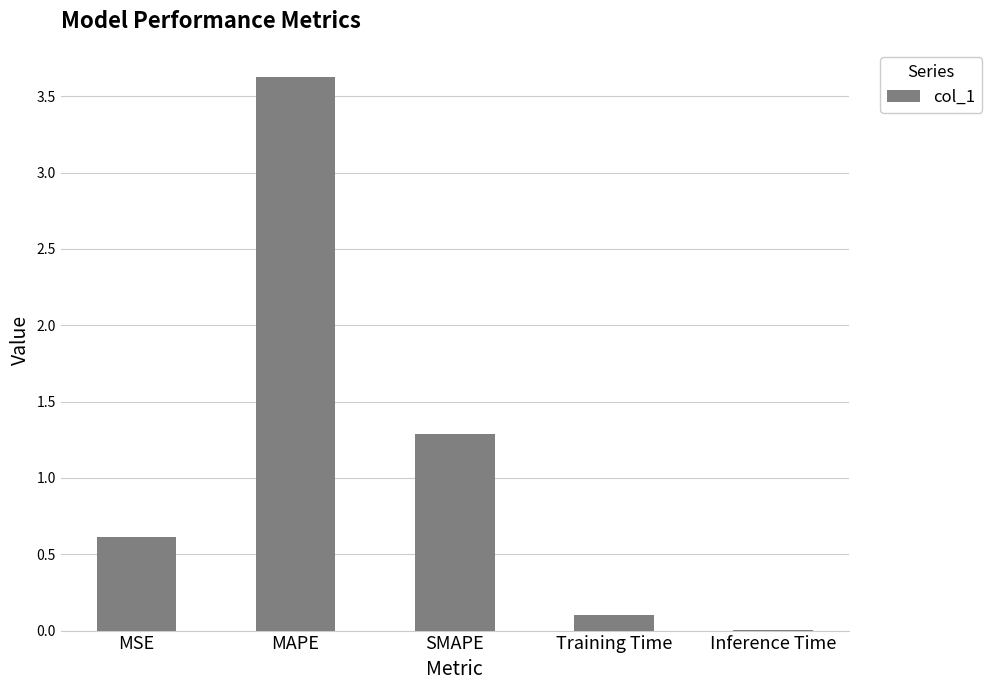

What is the change in value from Training Time to Inference Time?

-0.1